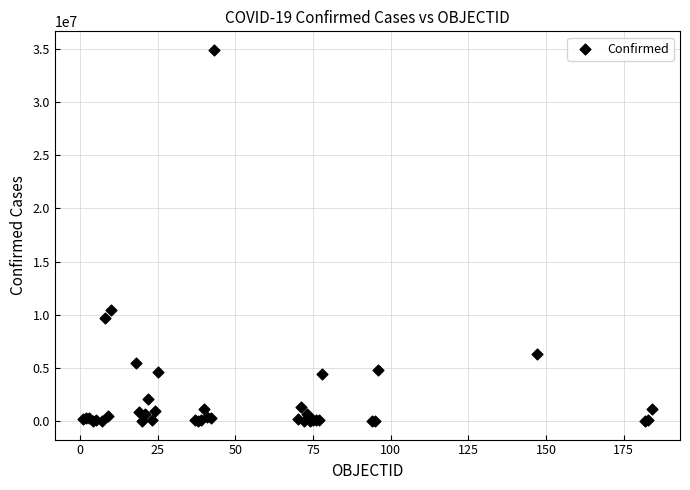

What Y value in the scatter plot is closest to 17448603?

10458954